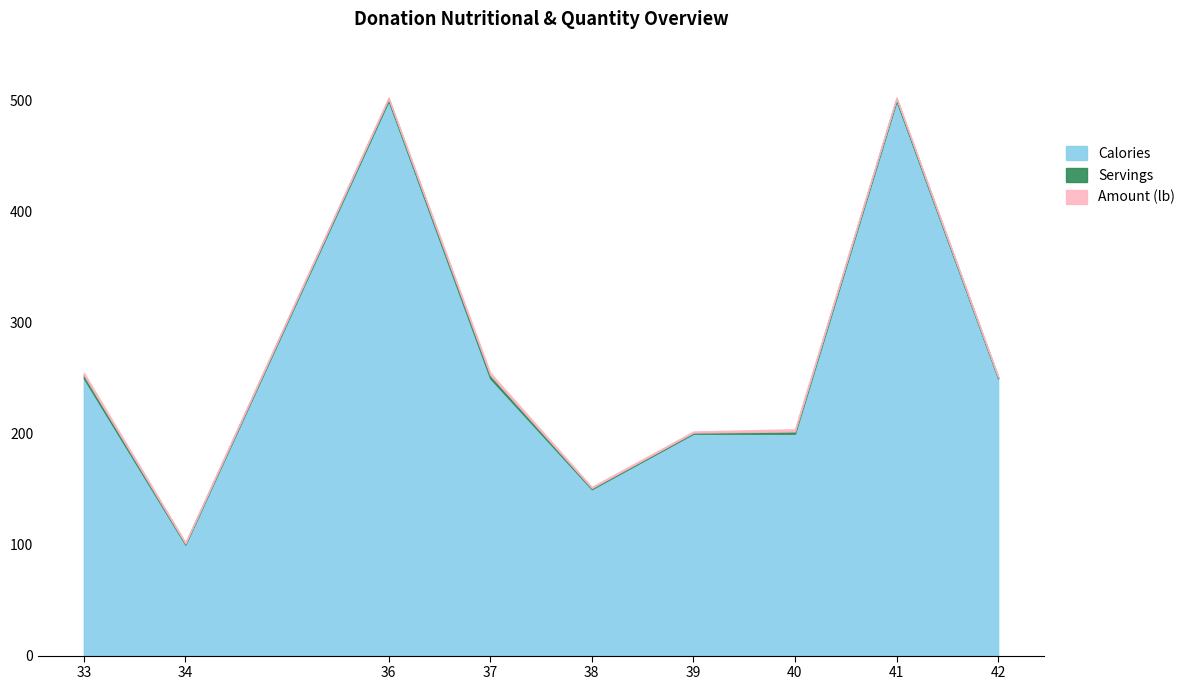

Where is Servings nearest to the value 2?

36